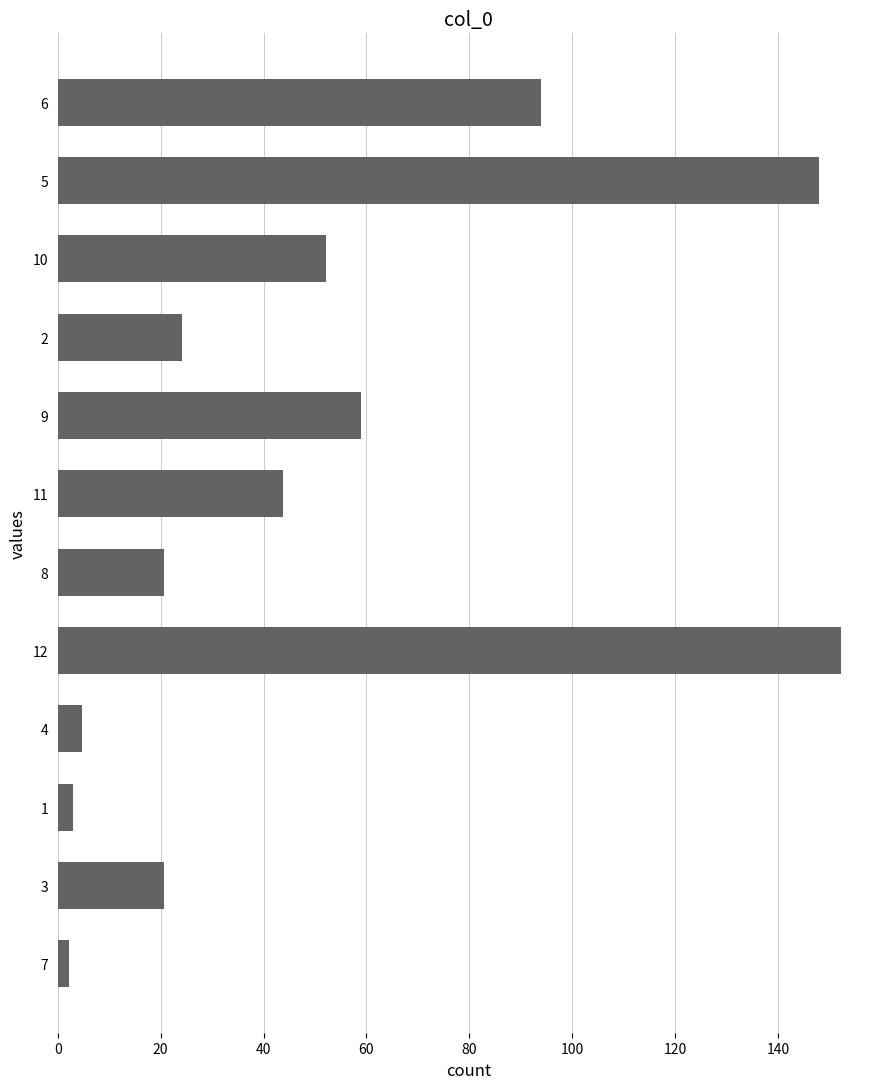

Reading top to bottom, extract all data points from this chart.

6=93.9	5=147.9	10=52.1	2=24.2	9=59.0	11=43.8	8=20.7	12=152.2	4=4.7	1=3.0	3=20.7	7=2.1